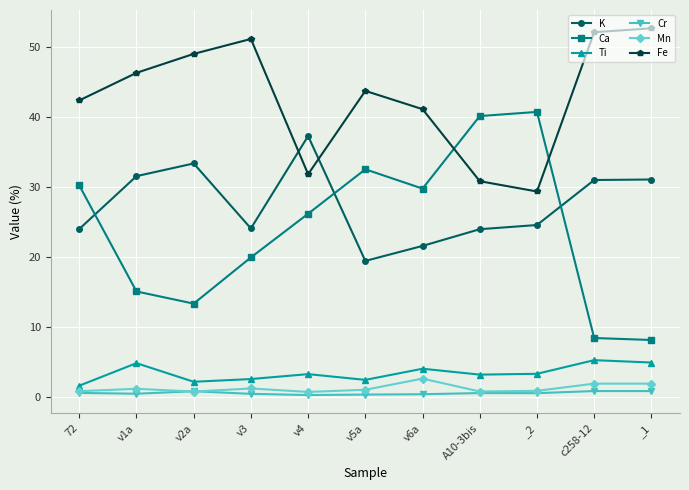

Rank the series by their maximum value, from lowest to highest.

Cr, Mn, Ti, K, Ca, Fe